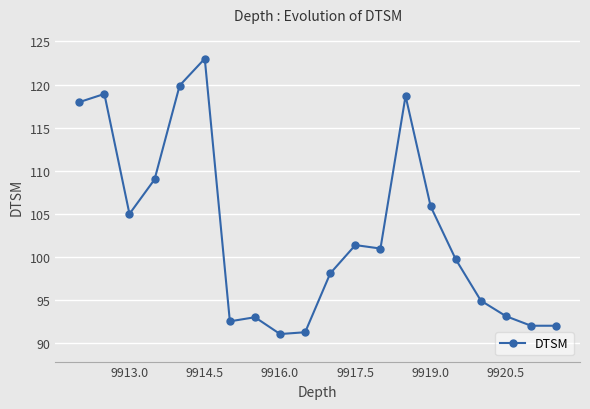

What is the maximum value shown in the chart?

123.0